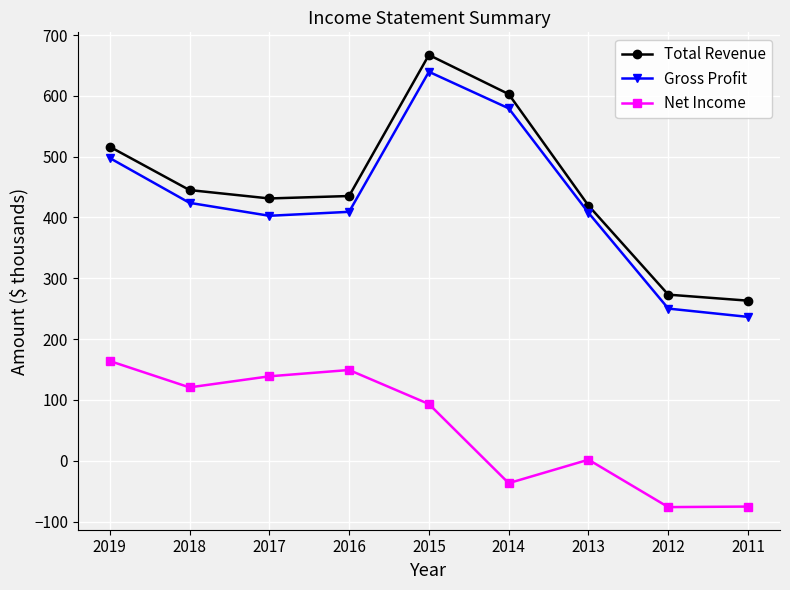

At which label is Gross Profit closest to 438?

2018